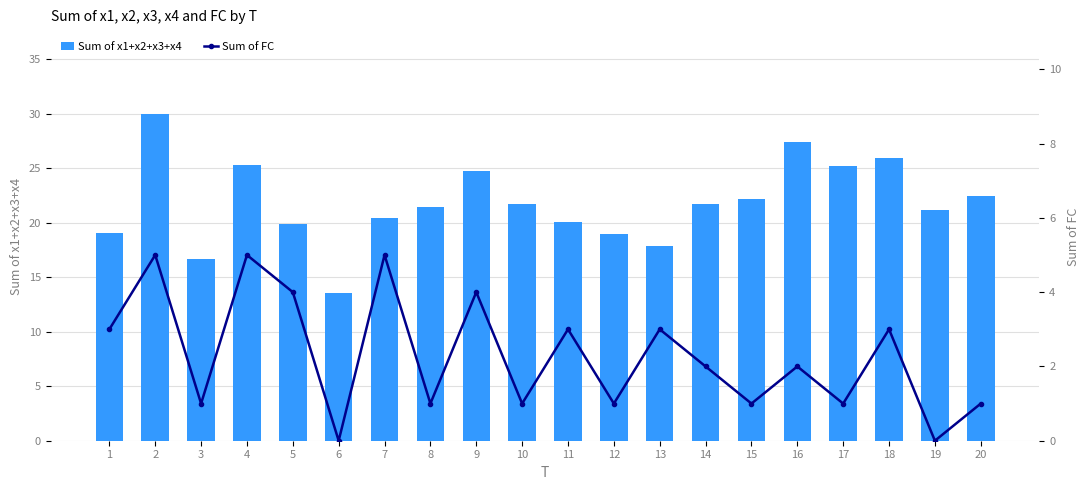

Rank the categories by Sum of x1+x2+x3+x4 value from highest to lowest.

2, 16, 18, 4, 17, 9, 20, 15, 14, 10, 8, 19, 7, 11, 5, 1, 12, 13, 3, 6